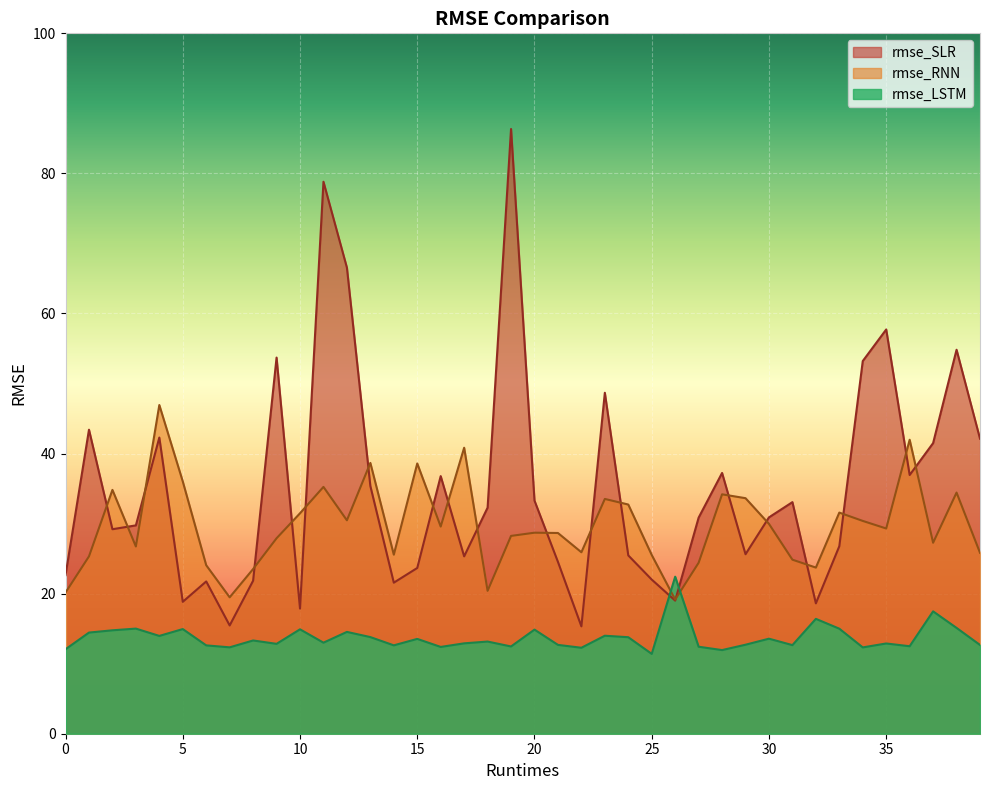

What is the sum of all rmse_RNN values?

1189.7